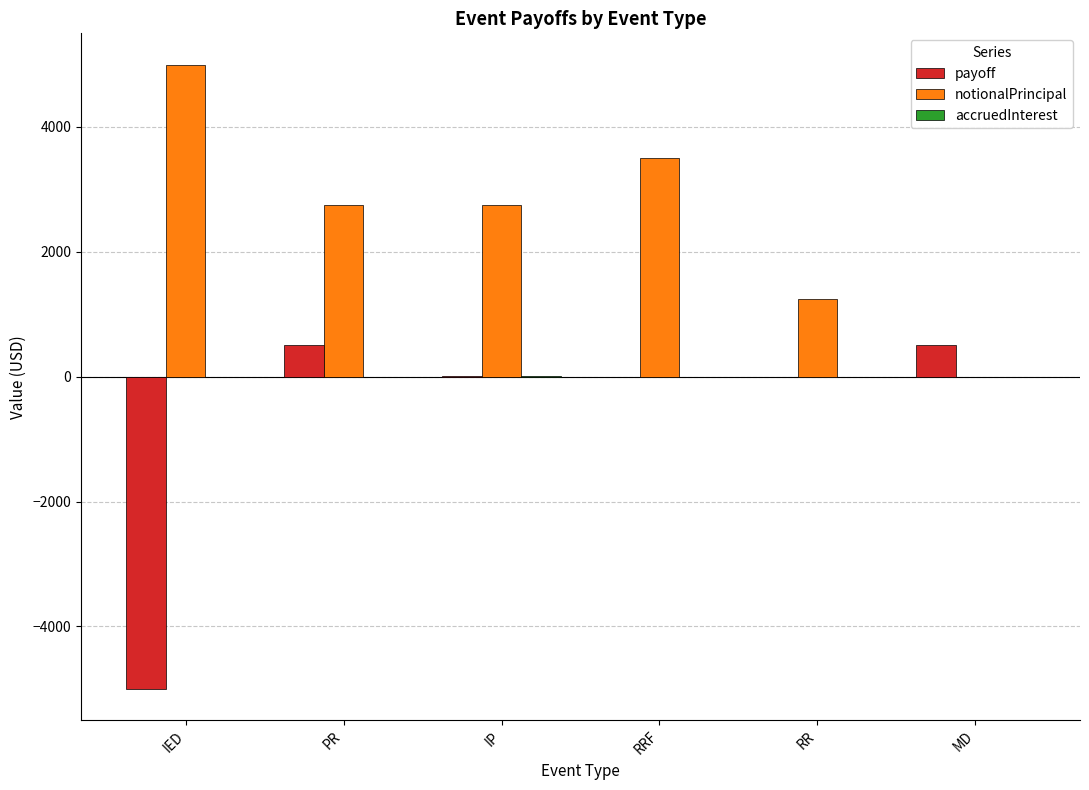

The value of payoff at IED is -5000.0. True or false?

True